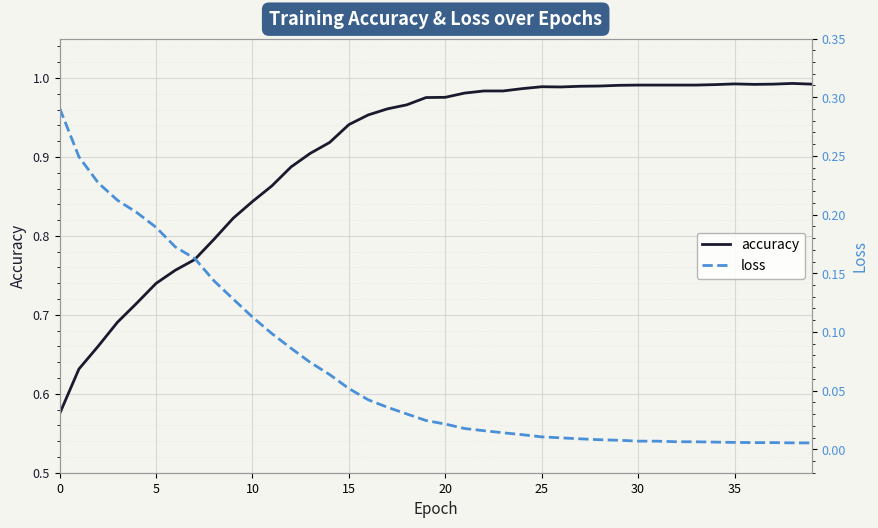

List the series in order of their overall mean, lowest first.

loss, accuracy